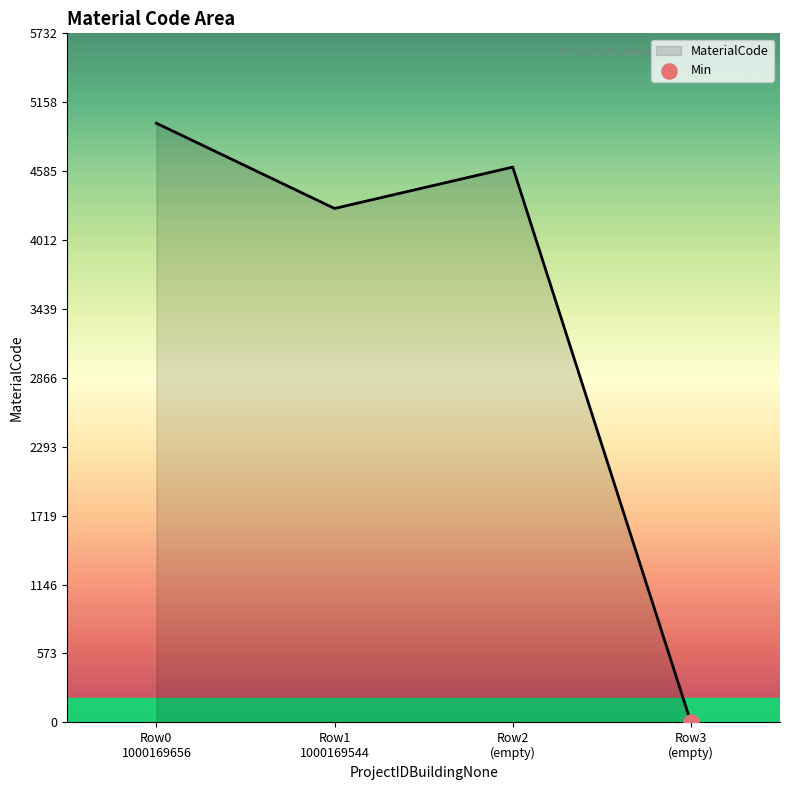

True or false: the data has more than 2 interior local peaks.

False